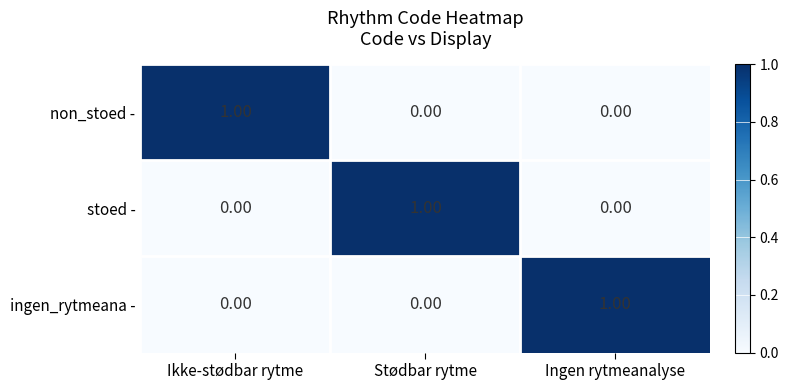

At which label does ingen_rytmeana - reach its peak?

Ingen rytmeanalyse